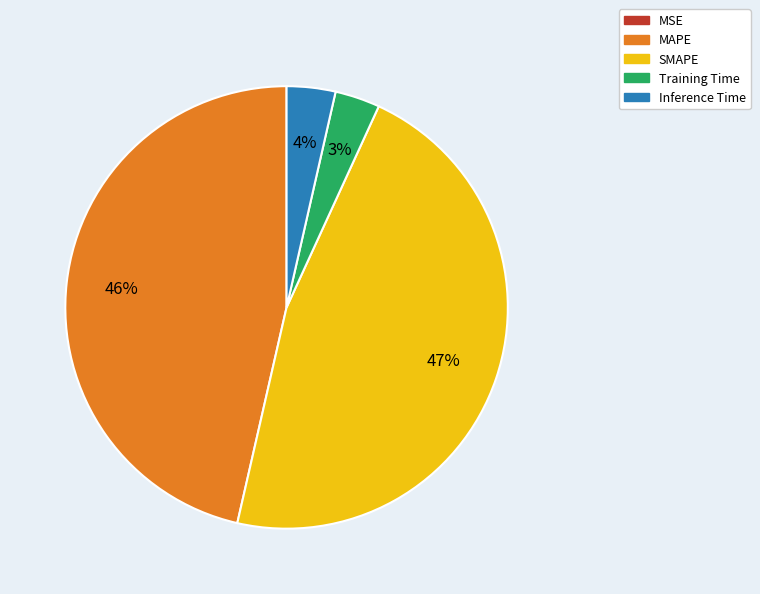

Is Training Time the majority of the pie?

No